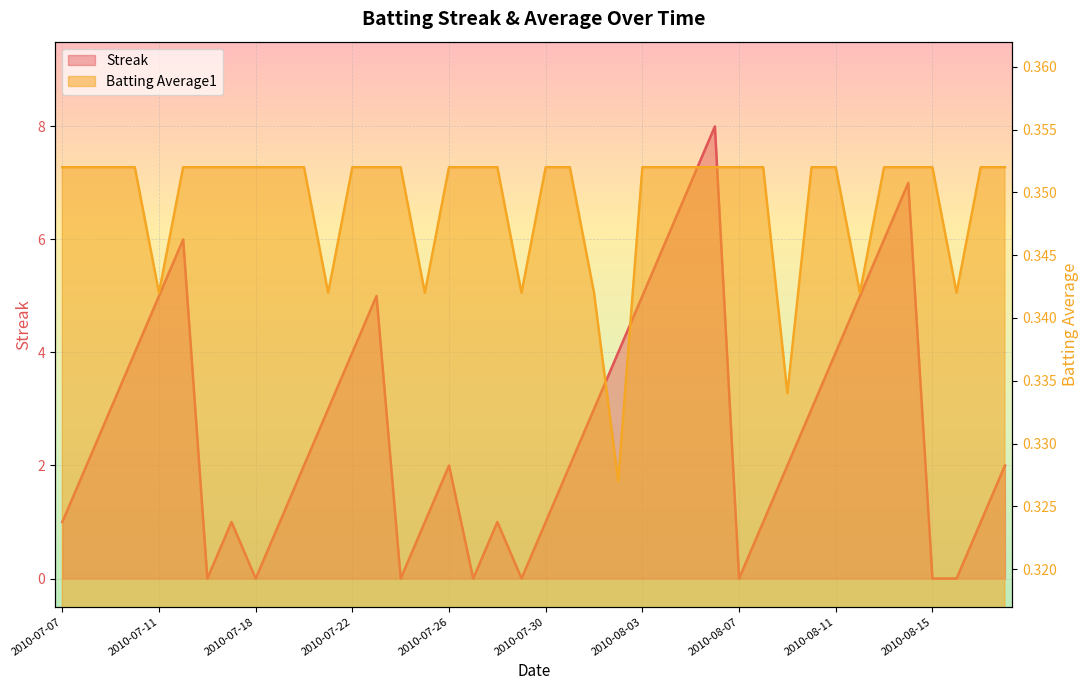

At how many categories does at least one series exceed 5?

6